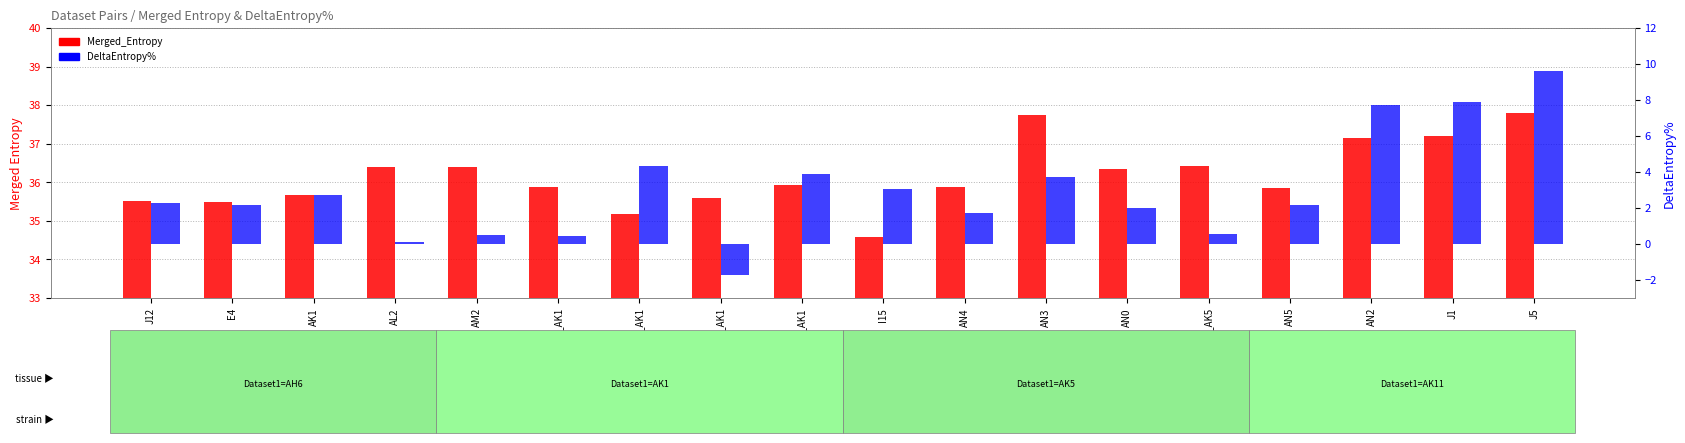

Which series has the widest spread of values?

DeltaEntropy%